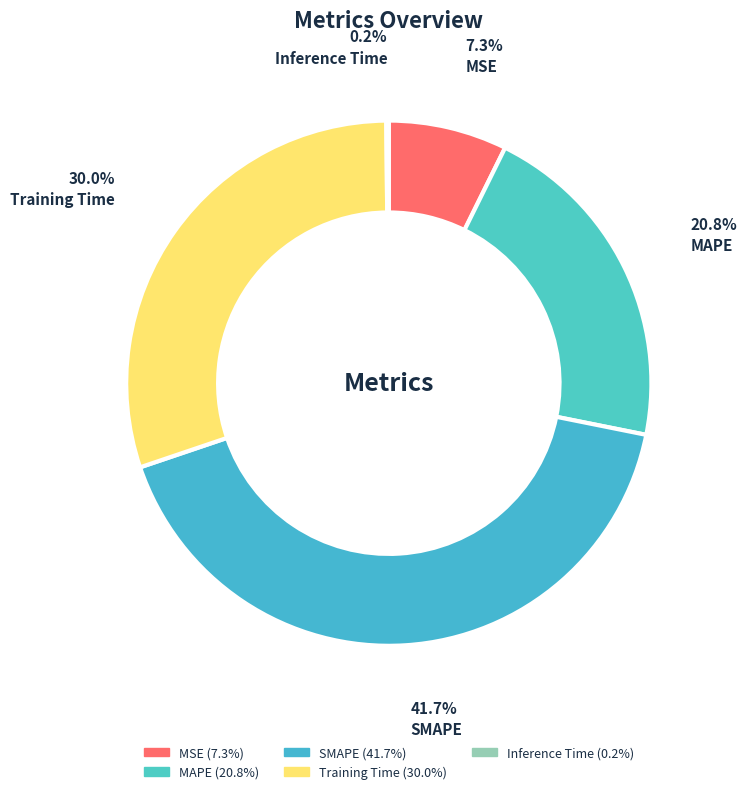

Does SMAPE represent more than half of the total?

No